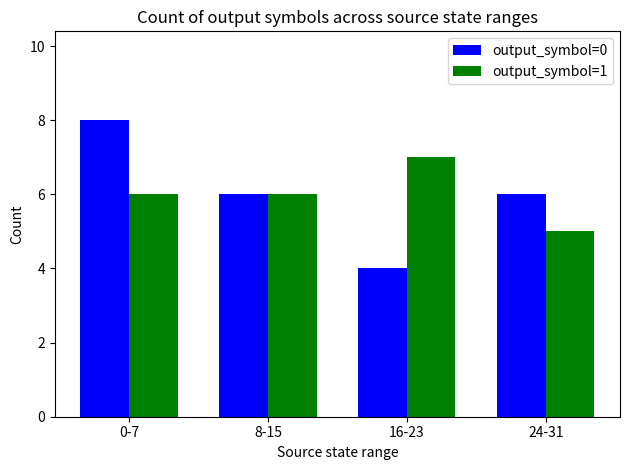

What value does the output_symbol=1 series have at 24-31?

5